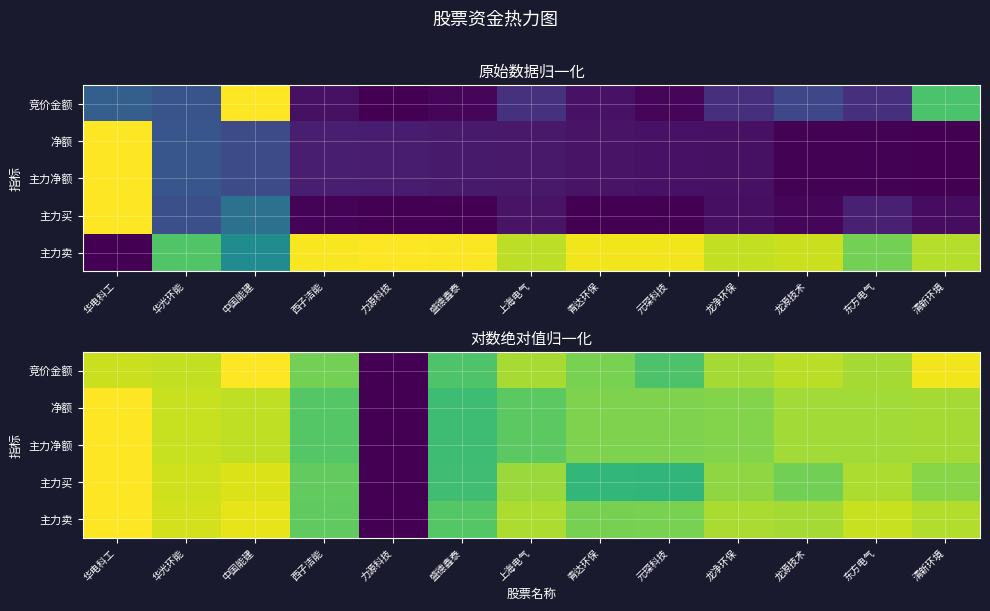

At how many categories does at least one series exceed 0?

12